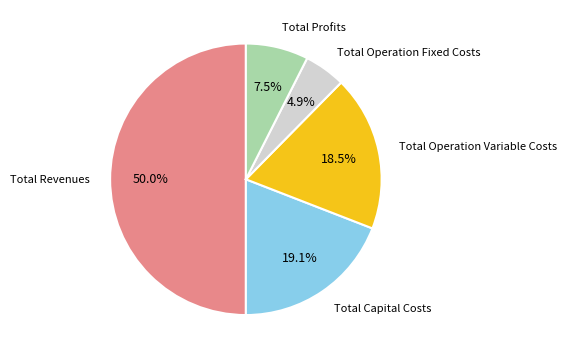

Is there any slice that represents more than half of the pie?

Yes